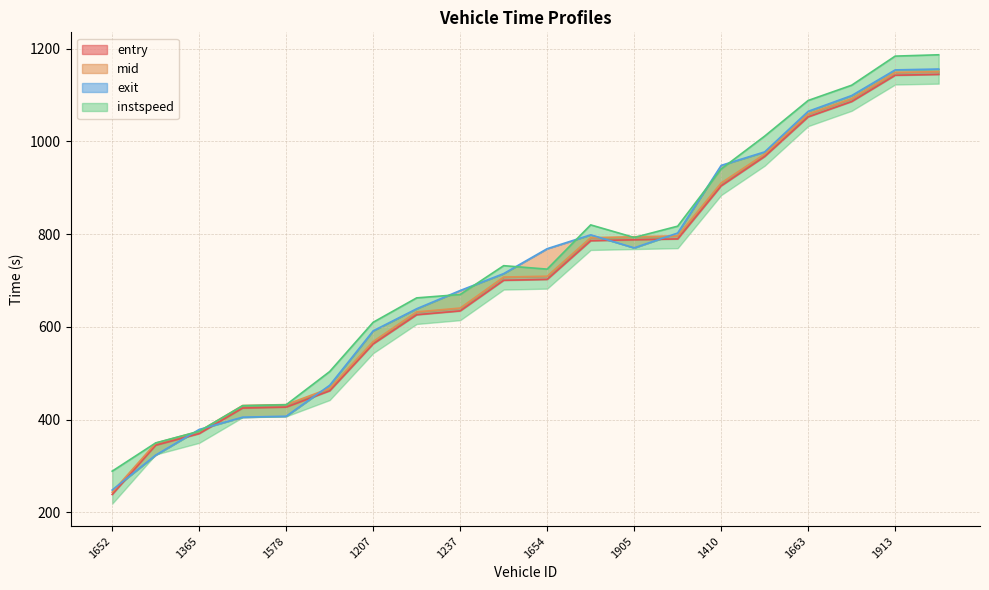

Where is the first local minimum for exit?

1905